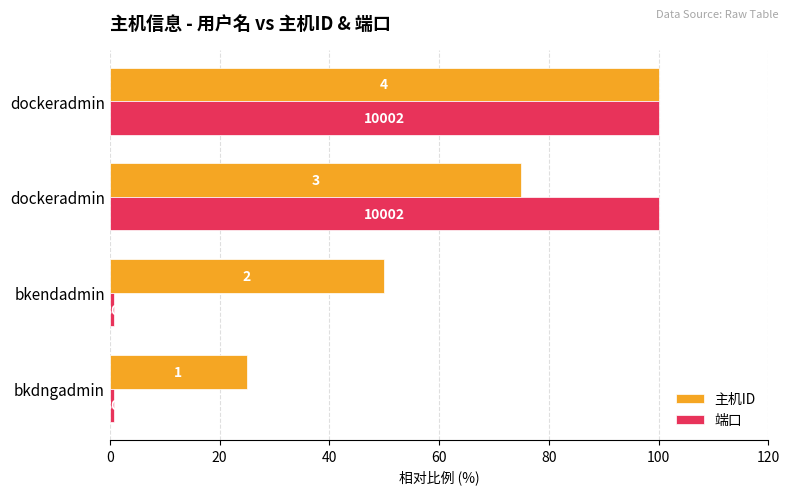

What is the average value of the 主机ID series?

62.5